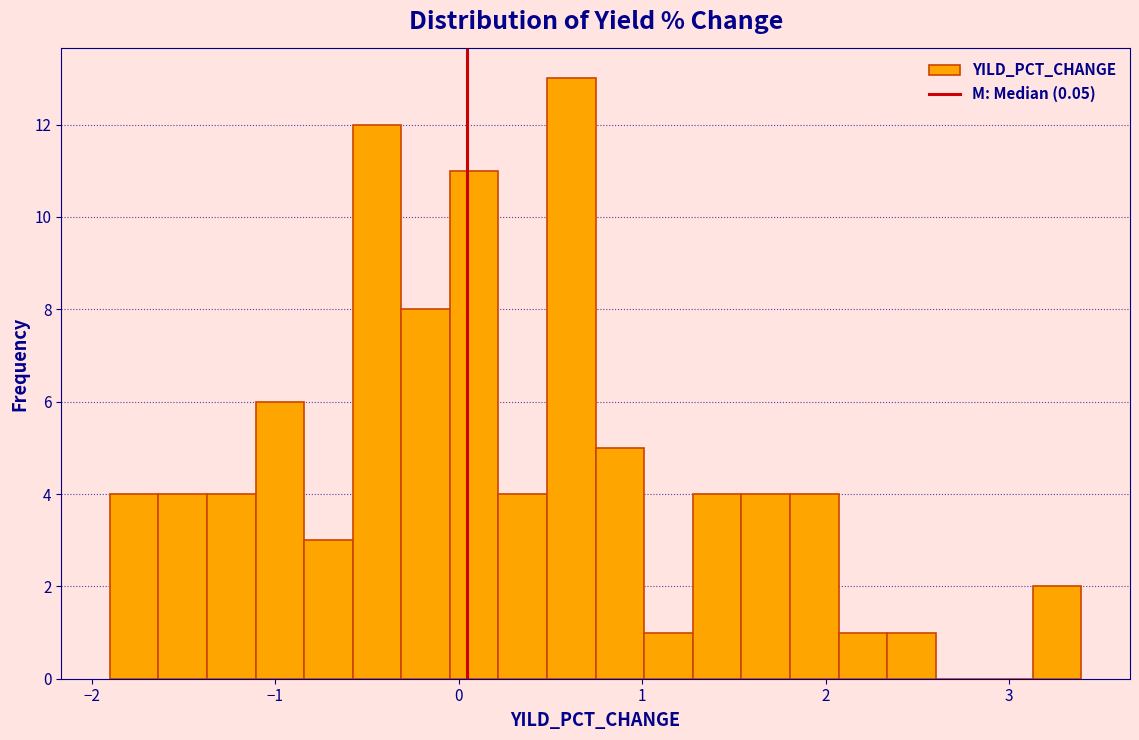

Around what value on the x-axis is the tallest bar? Give the approximate position of its centre, as read against the axis.

0.6